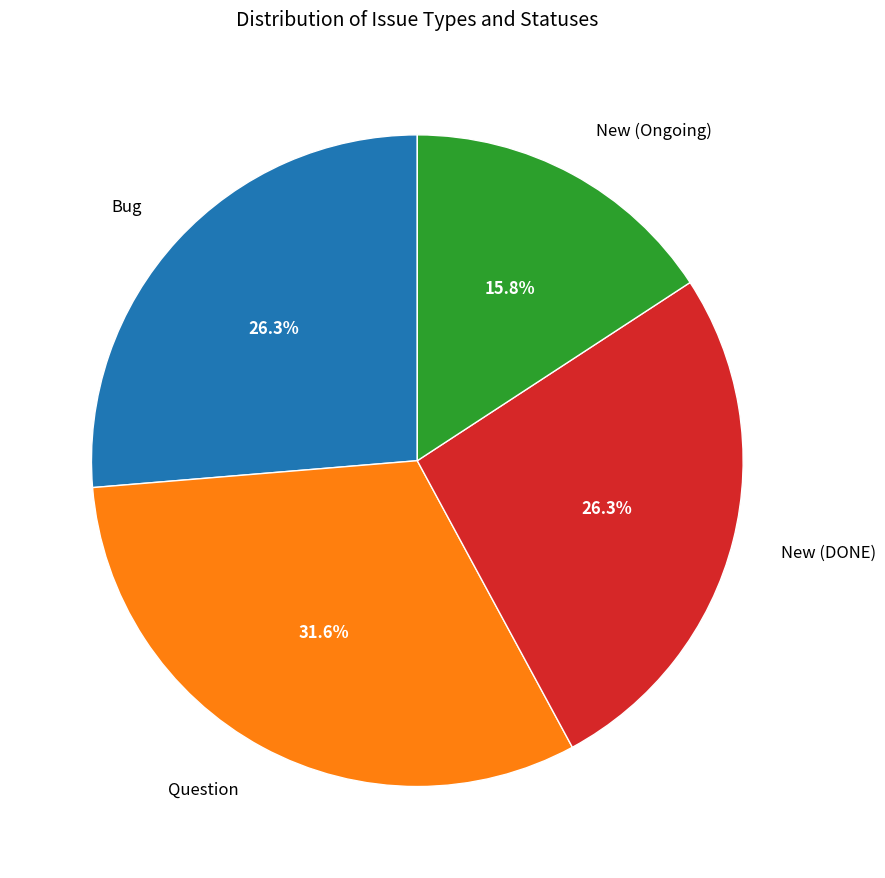

Count the number of slices in the pie.

4